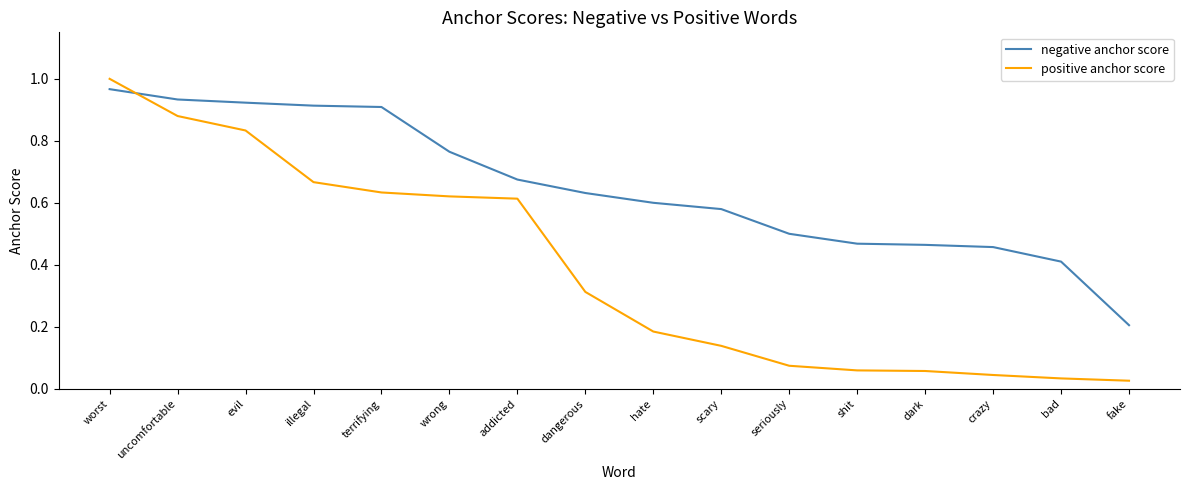

After their last crossing, which series has the higher values: negative anchor score or positive anchor score?

negative anchor score